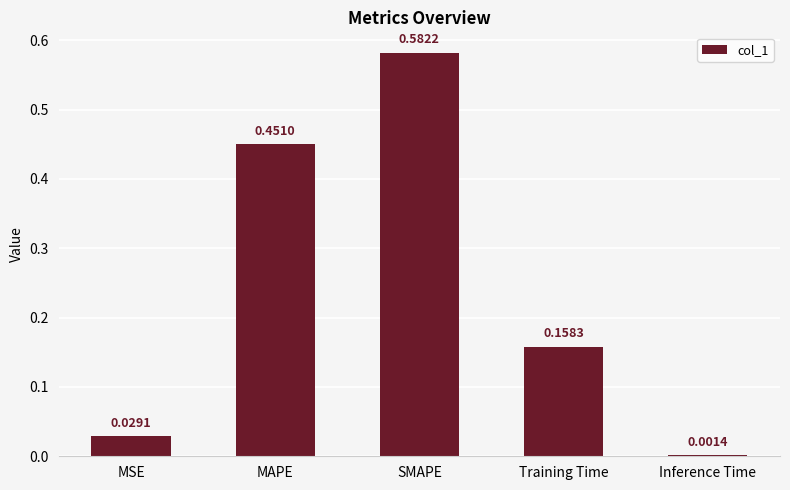

What is the change in value from SMAPE to Training Time?

-0.4